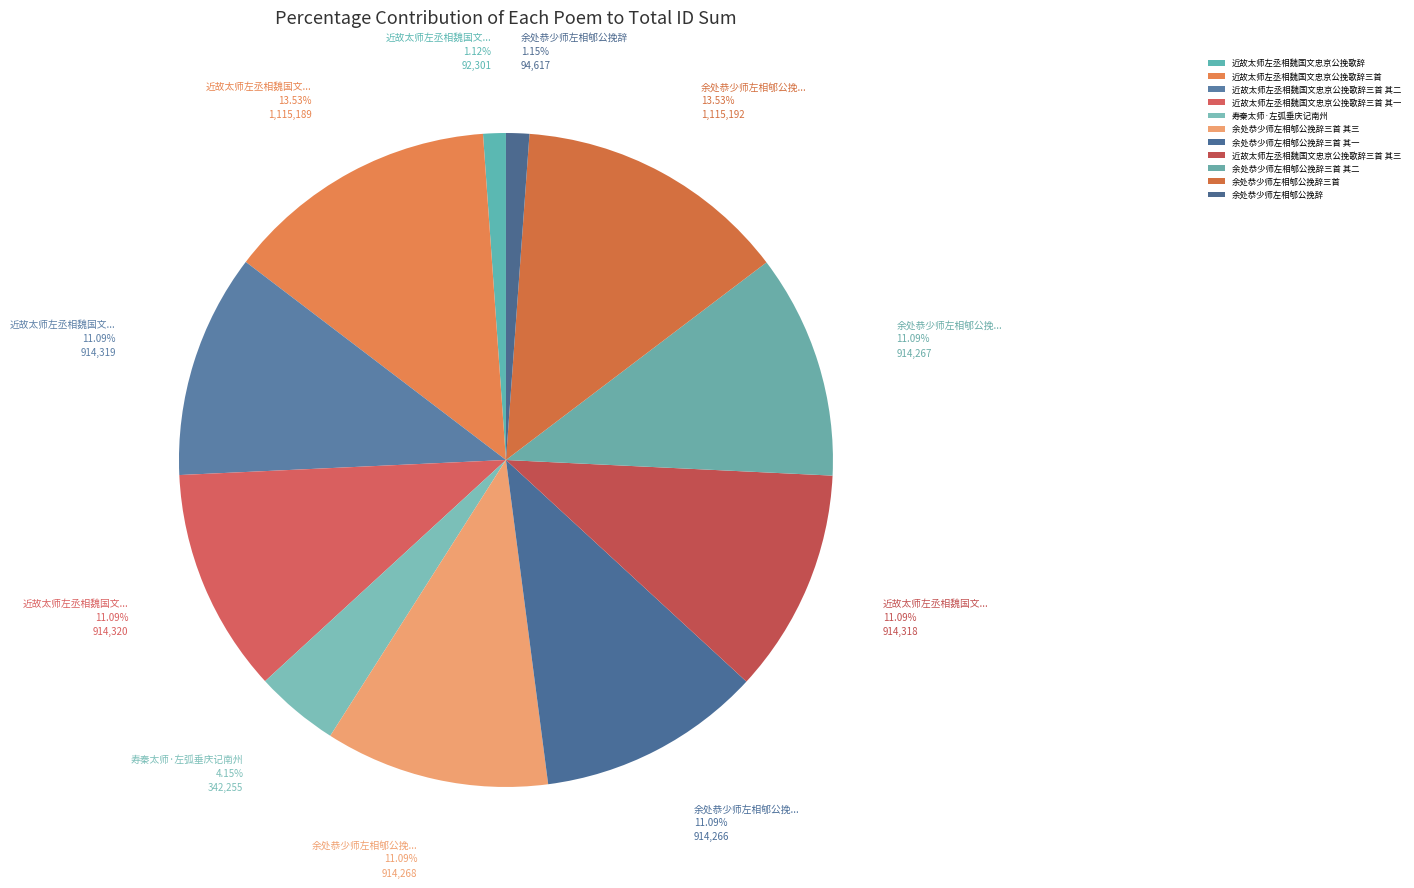

Combined, what portion of the pie is 寿秦太师·左弧垂庆记南州 and 余处恭少师左相郇公挽辞三首 其三?

15.2%